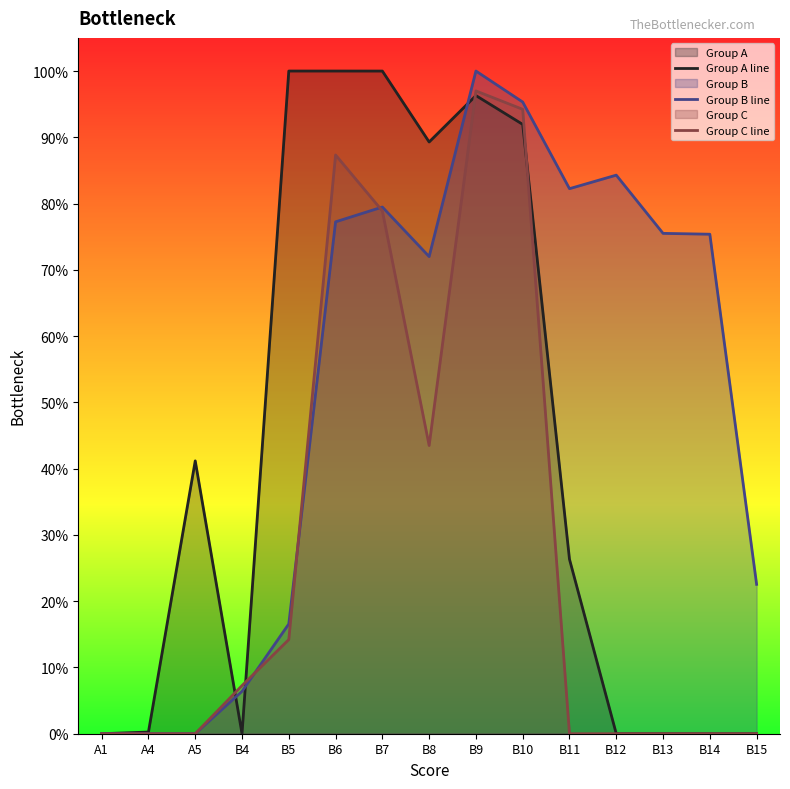

List the series in order of their peak value, highest first.

Group A line, Group B line, Group C line